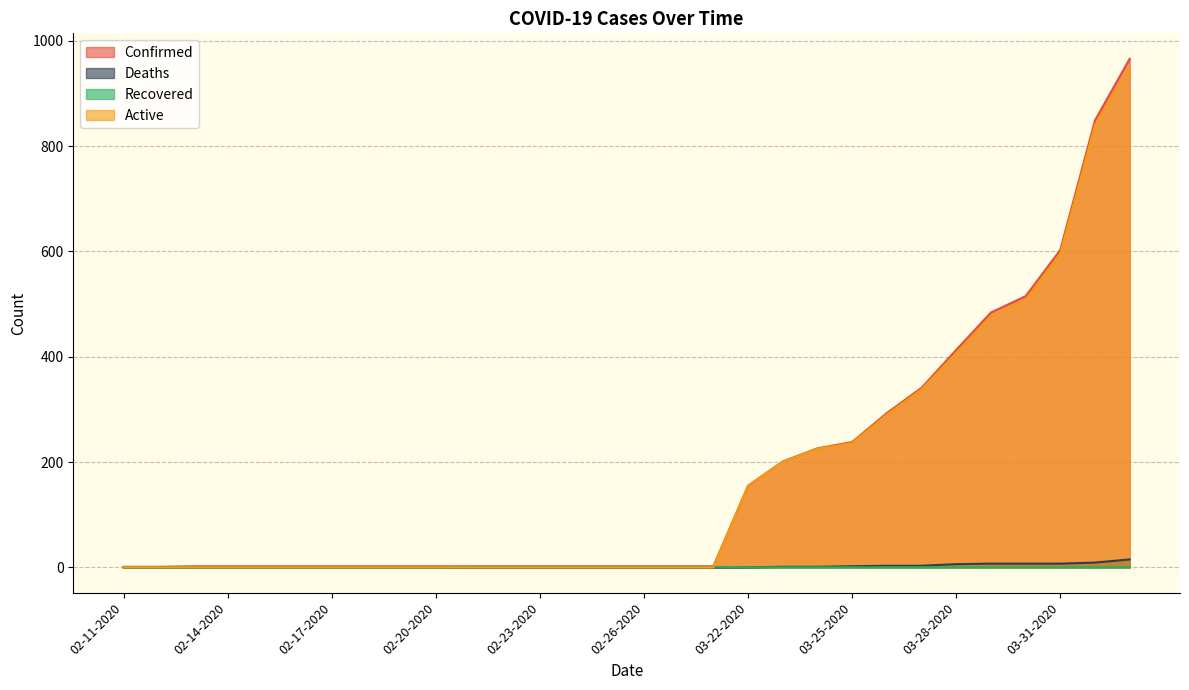

Where is Deaths nearest to the value 7?

03-29-2020